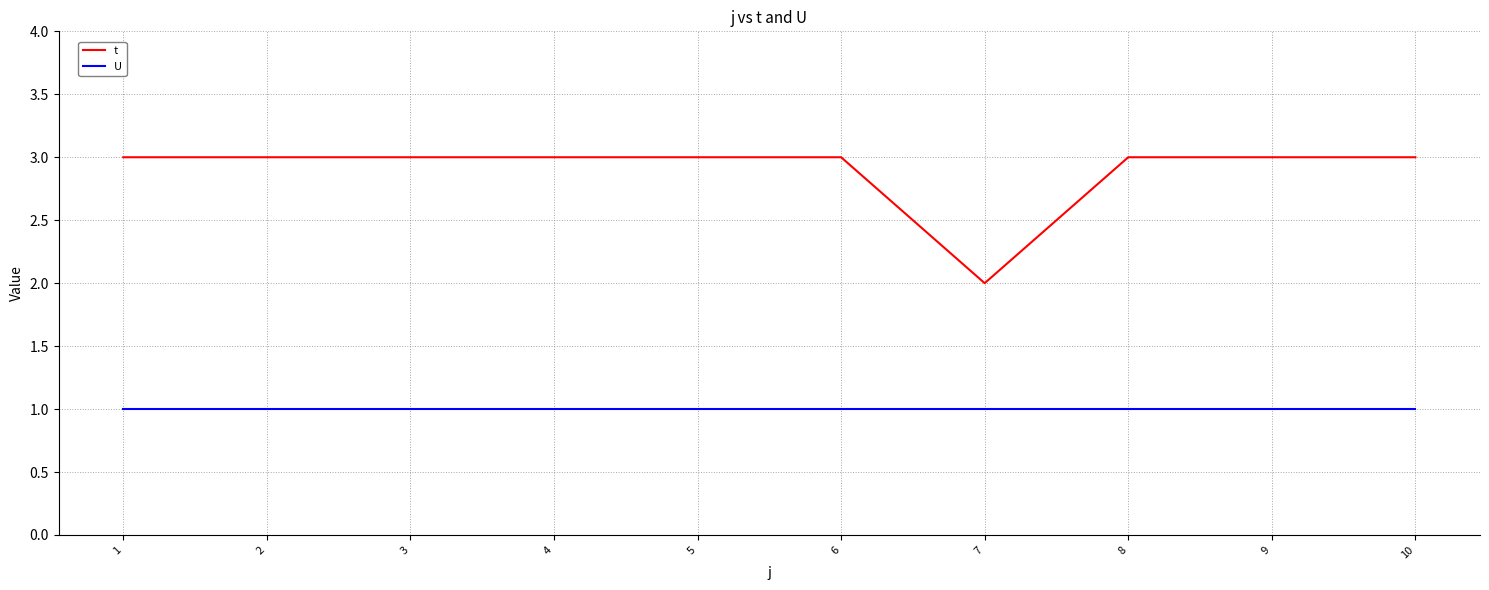

True or false: t and U cross at least once.

False